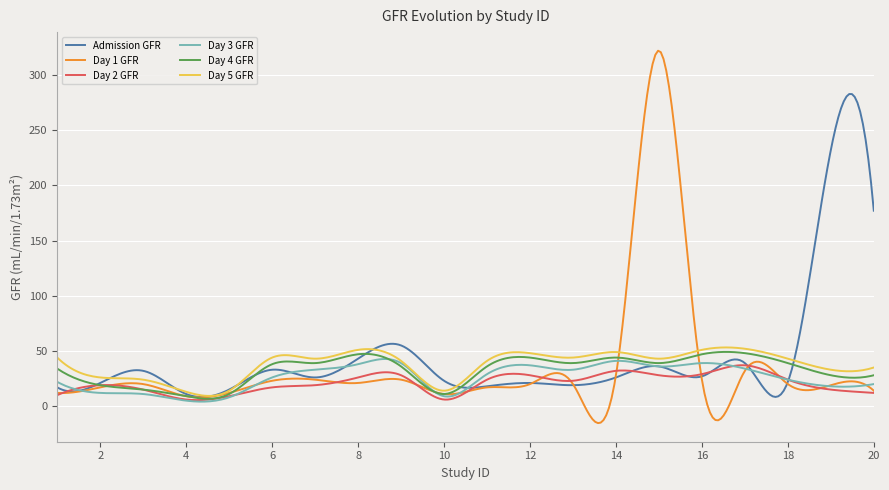

Which series has the largest range (max minus min)?

Day 1 GFR